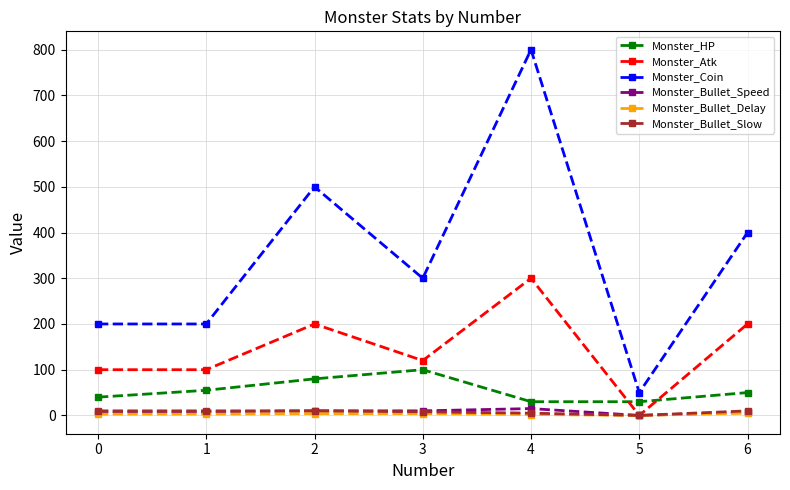

The value of Monster_Coin at 3 is 425. True or false?

False